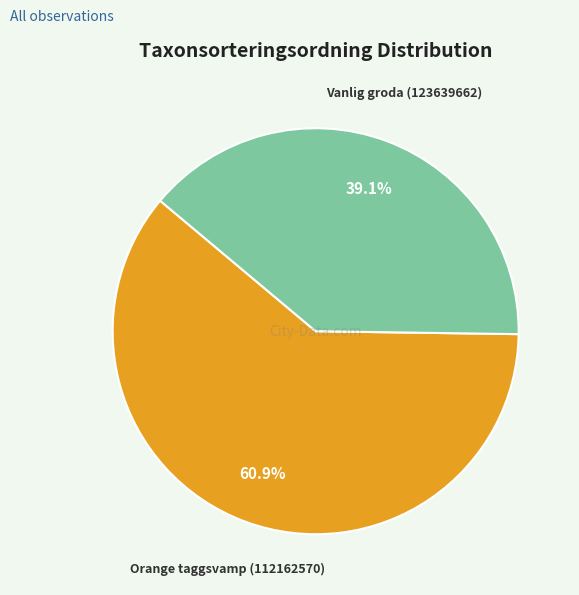

Does any single category account for the majority?

Yes